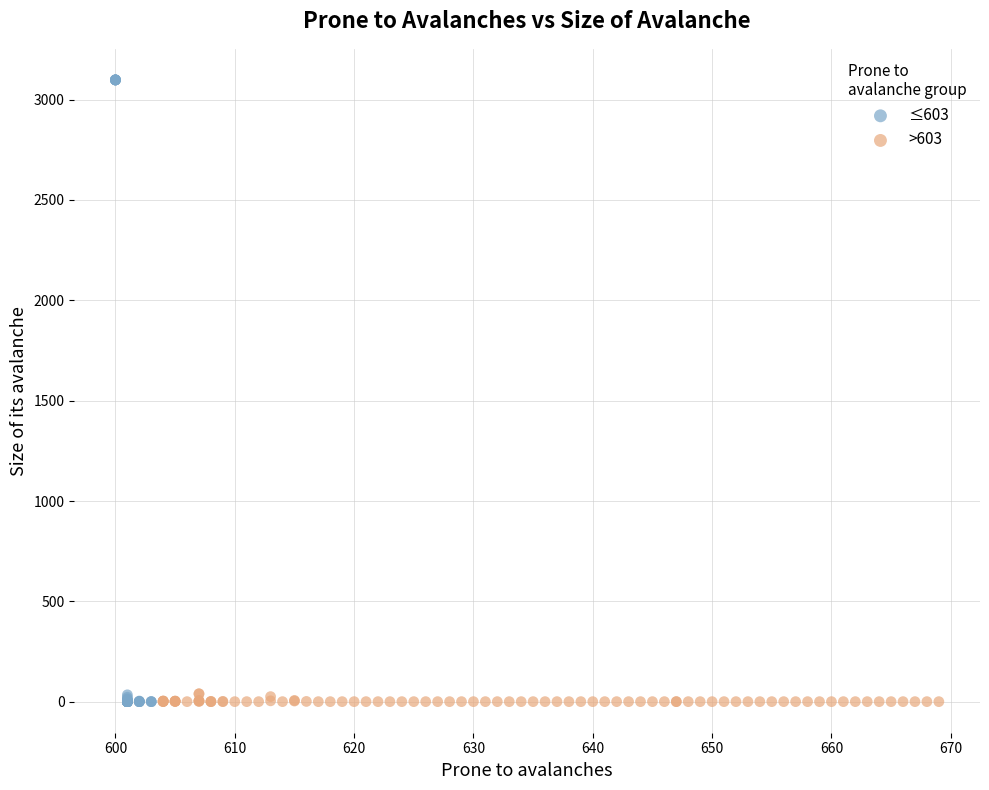

What are all the series names shown in the legend?

≤603, >603